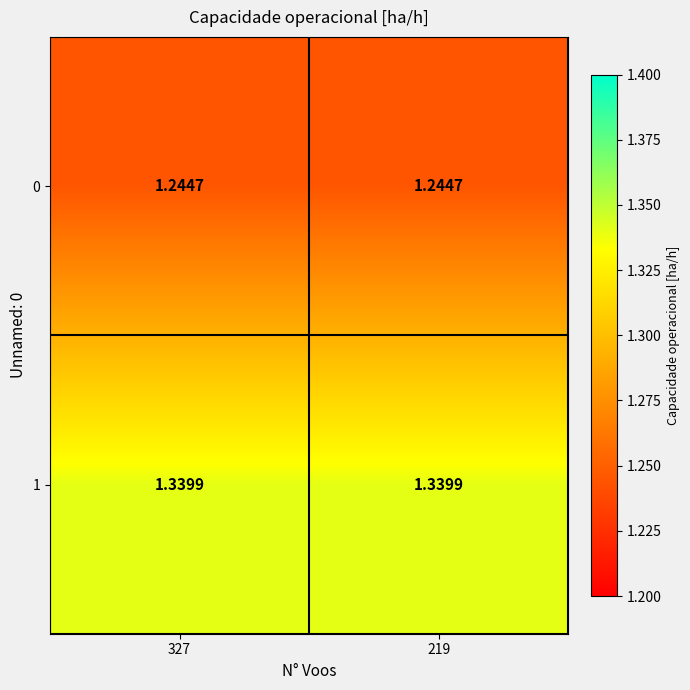

How many distinct data groups are displayed?

2